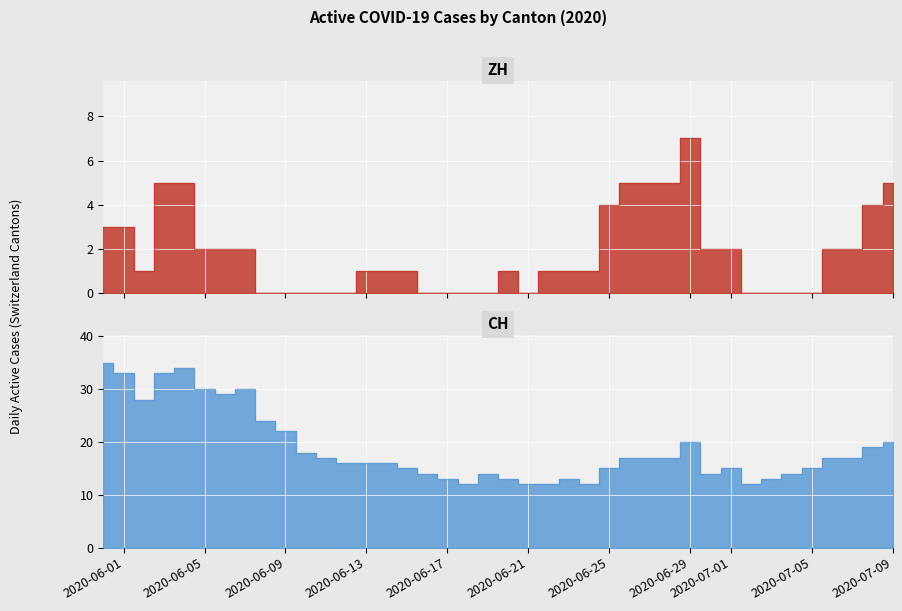

Between 7 and 11, which series saw the biggest shift?

CH